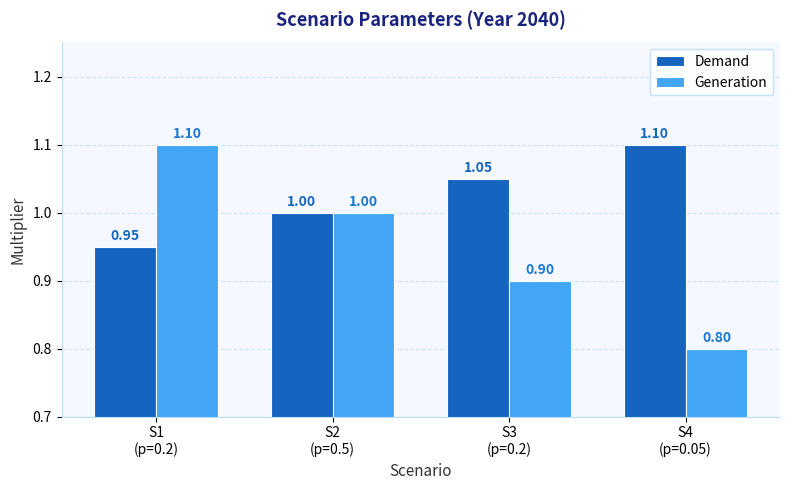

List the labels in order of Generation value, smallest first.

S4
(p=0.05), S3
(p=0.2), S2
(p=0.5), S1
(p=0.2)